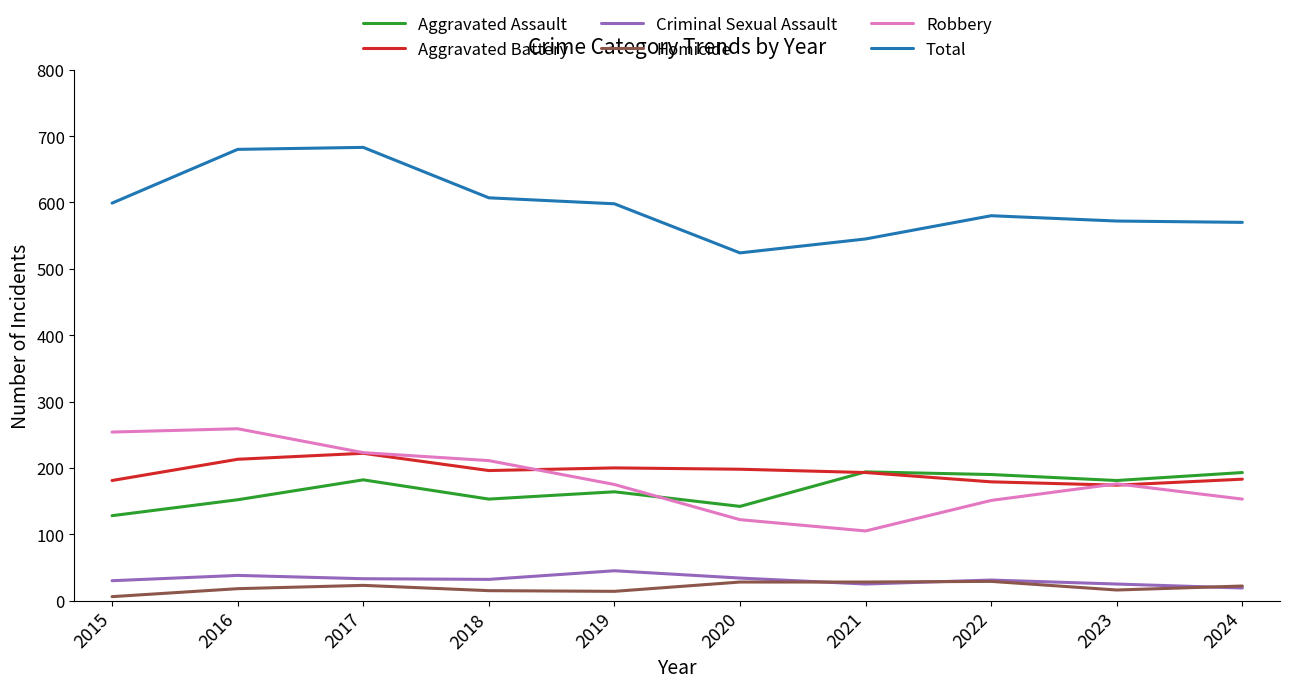

True or false: Robbery has a value of 60 at 2018.

False